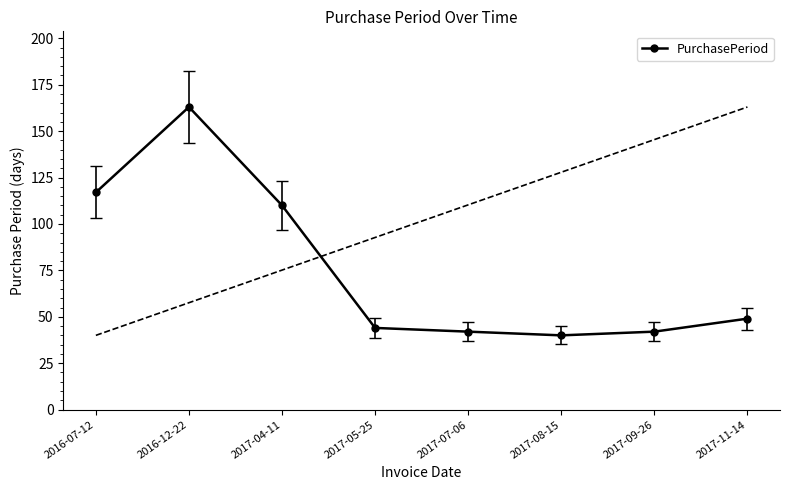

How many interior local valleys (lower than both neighbors) does the data have?

1